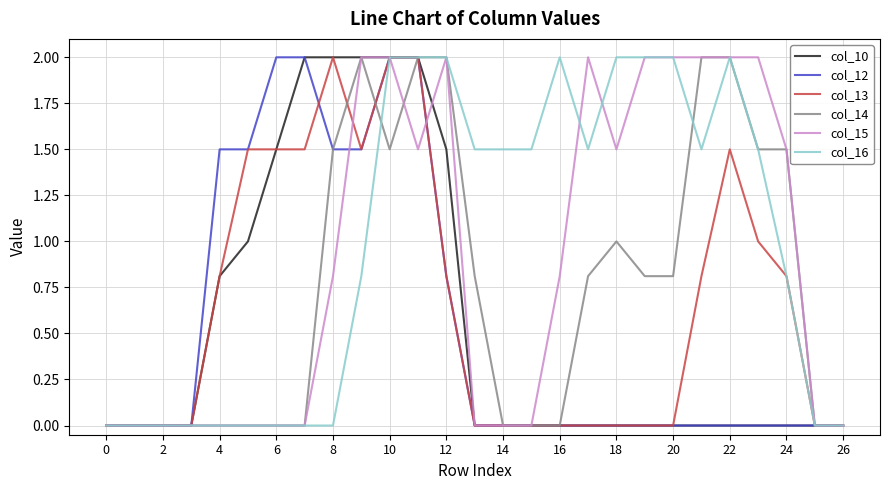

What is the greatest value displayed?

2.0